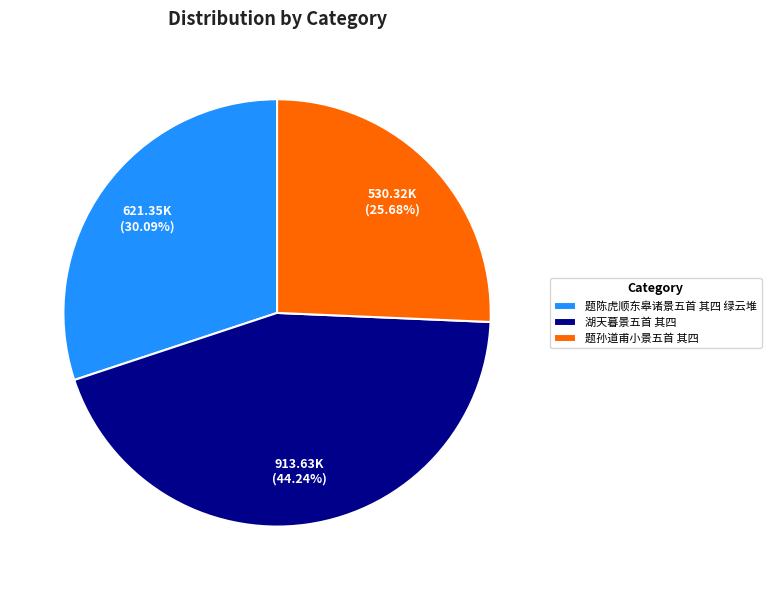

To the nearest percent, what is the difference between the 湖天暮景五首 其四 and 题孙道甫小景五首 其四 slice percentages?

19%